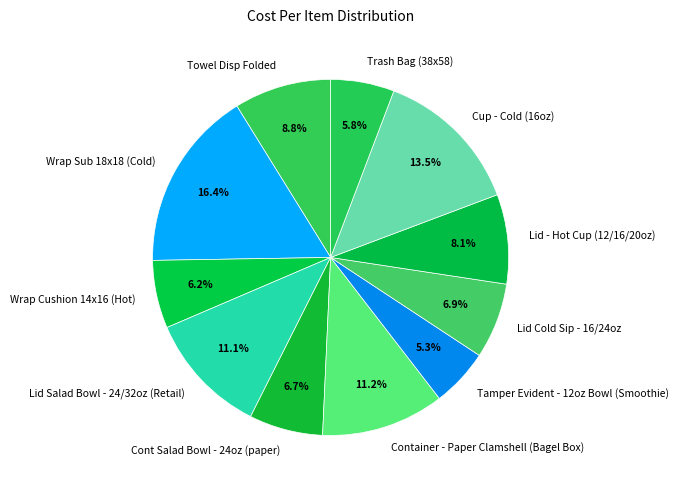

To the nearest percent, what is the difference between the Container - Paper Clamshell (Bagel Box) and Wrap Sub 18x18 (Cold) slice percentages?

5%